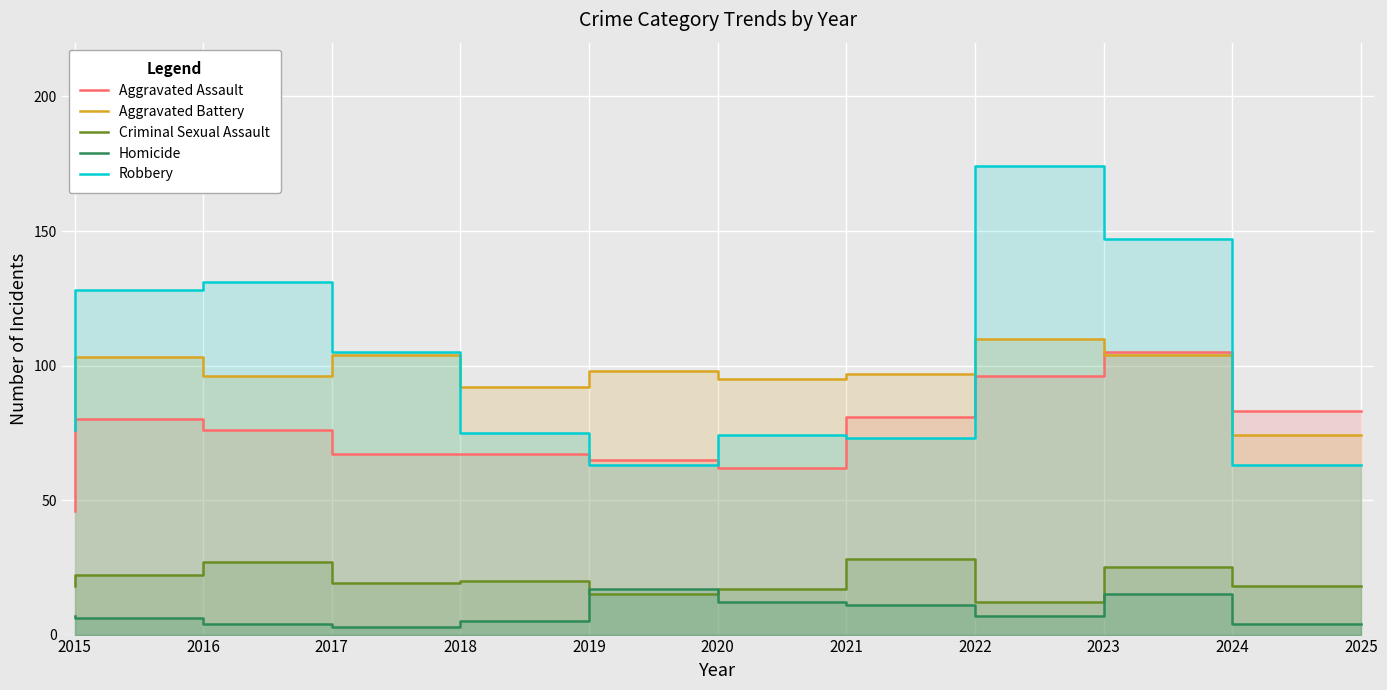

How many times do Criminal Sexual Assault and Homicide cross each other?

2